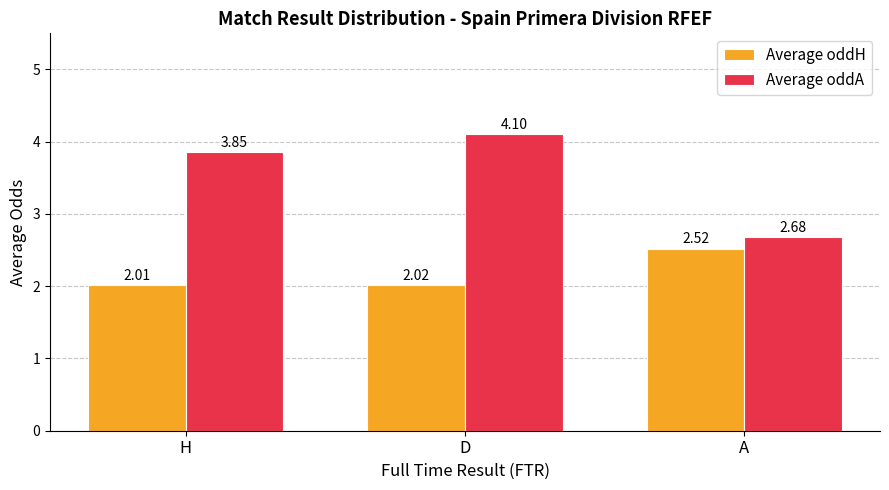

Rank the series at H from lowest to highest value.

Average oddH, Average oddA